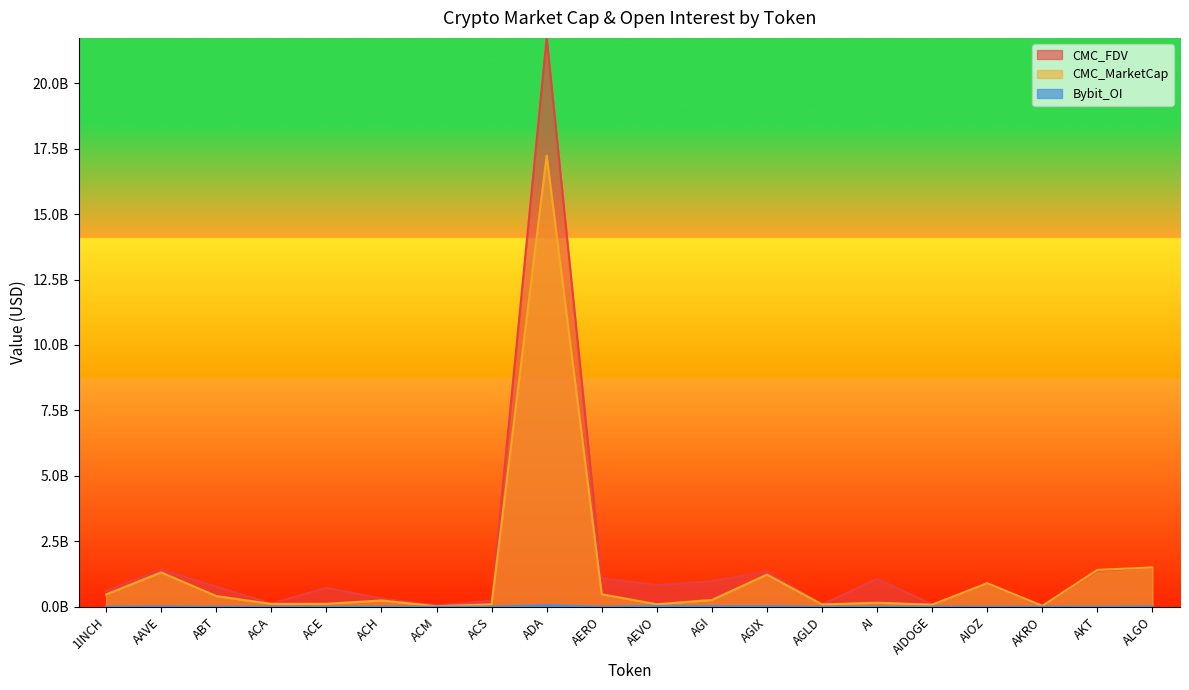

Is it true that Bybit_OI equals 3342389 at ACH?

False